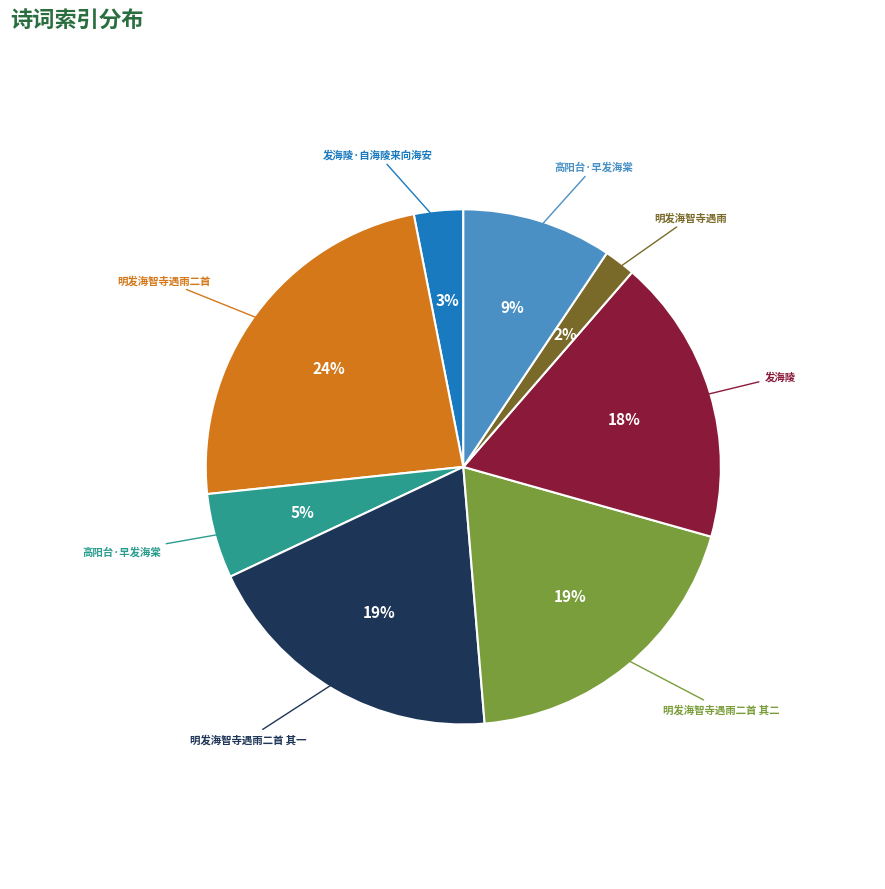

To the nearest percent, what is the average slice percentage?

12%